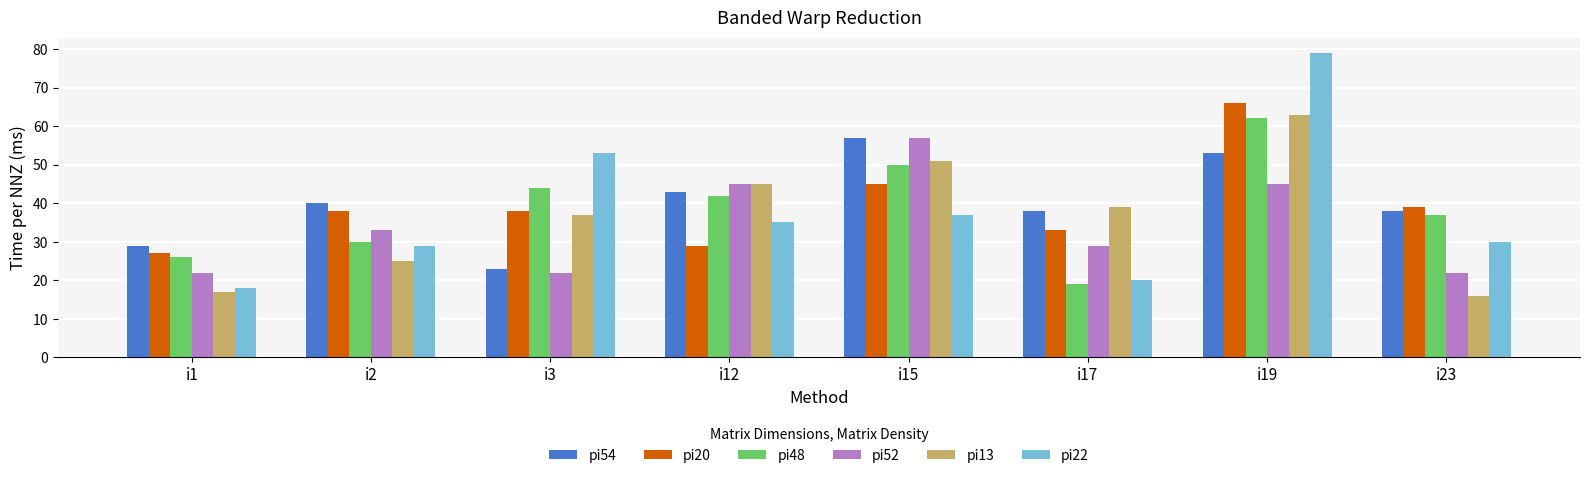

How many groups of bars are there?

8